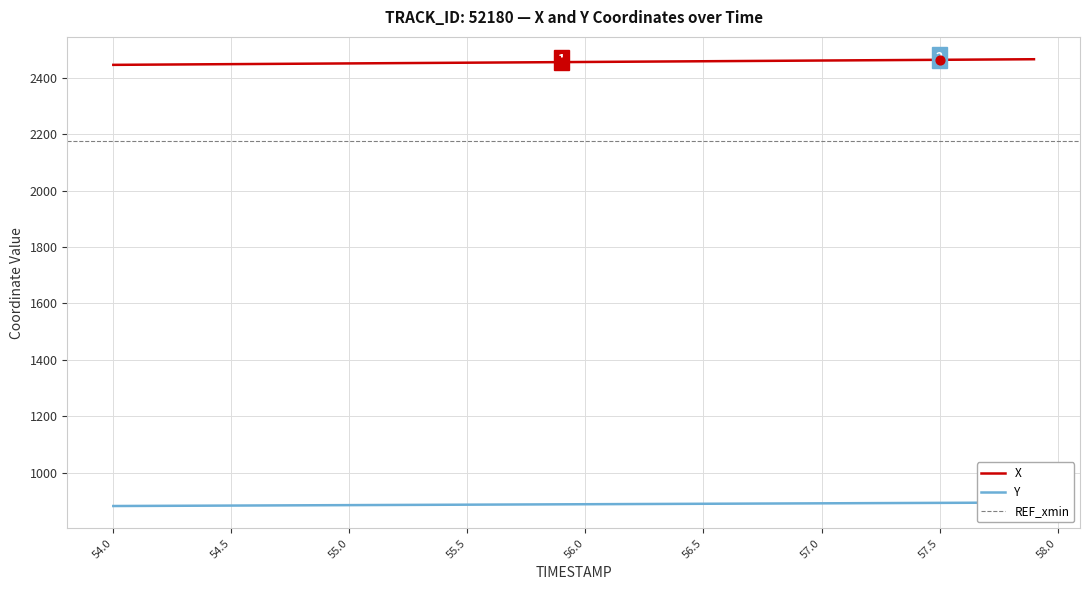

The X series shows 2459.6 at 56.5. True or false?

True